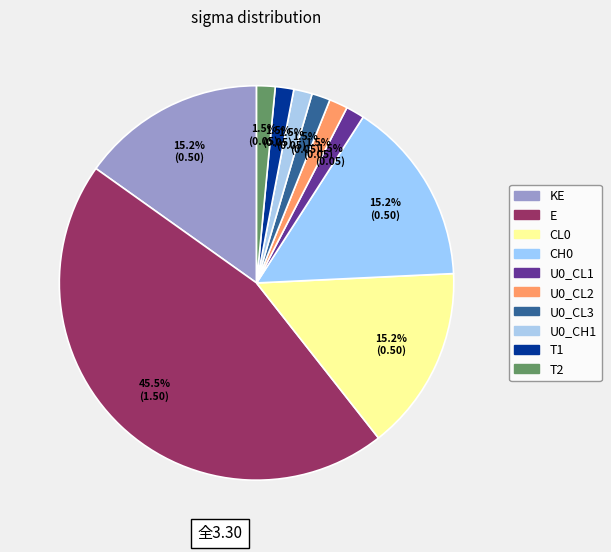

What is the total percentage of CL0 and T1?

16.7%